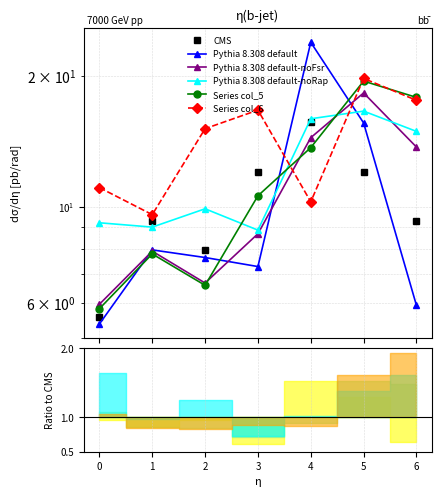

How many values in the Series col_5 series exceed 10?

4